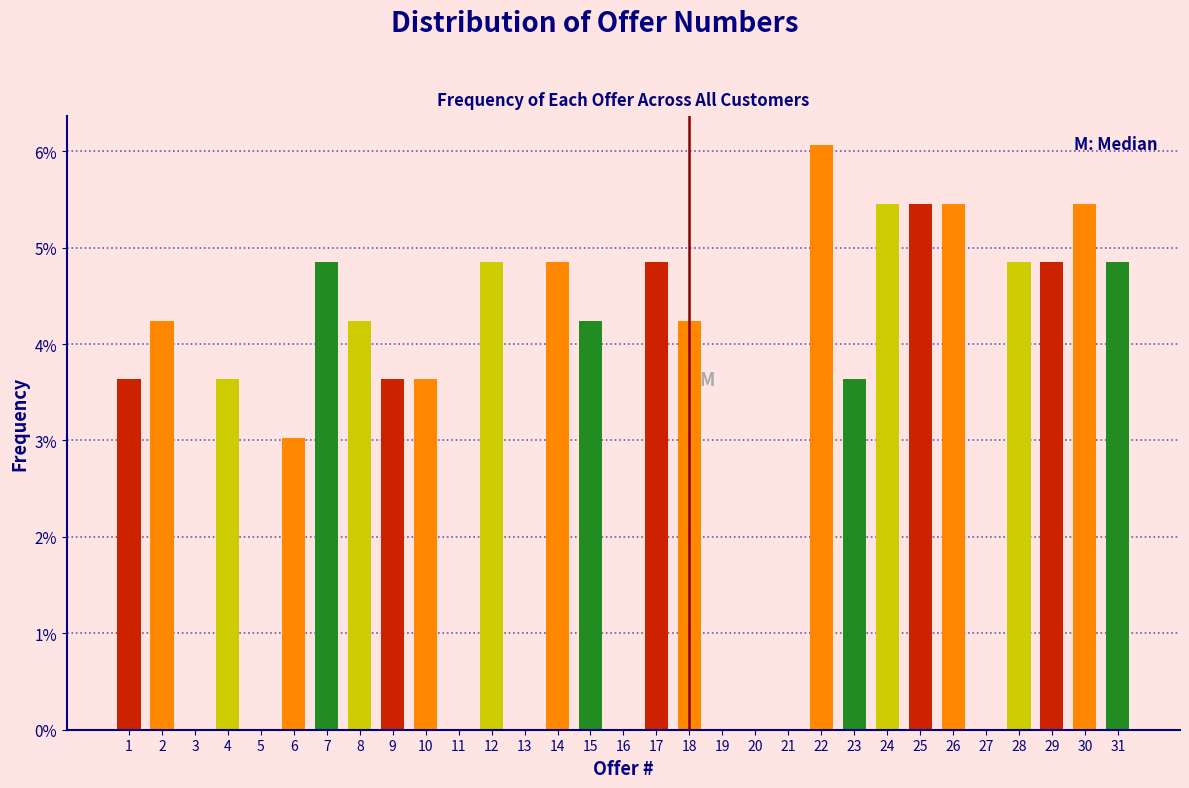

The chart shows a value of 3.6 at 9. True or false?

True